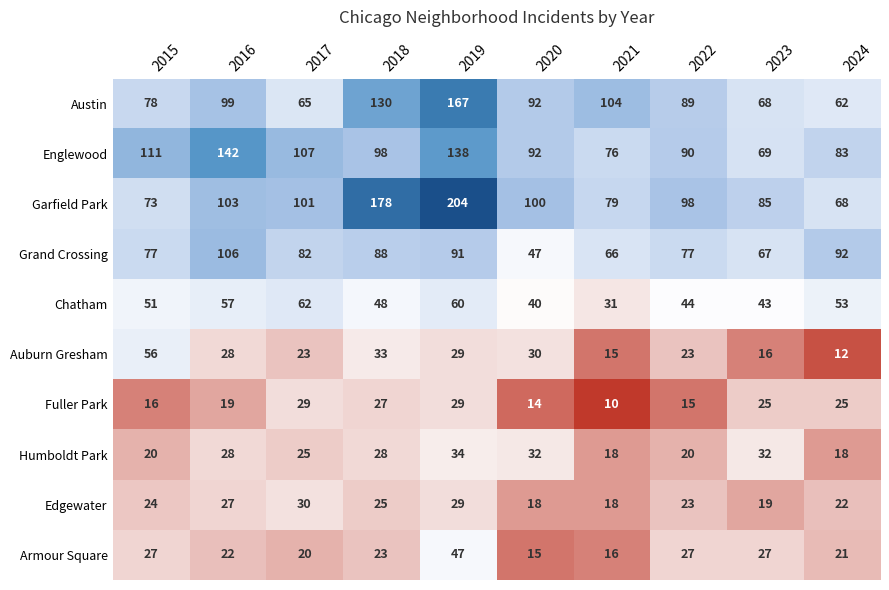

What is the difference between the second highest and second lowest values in the Garfield Park series?

105